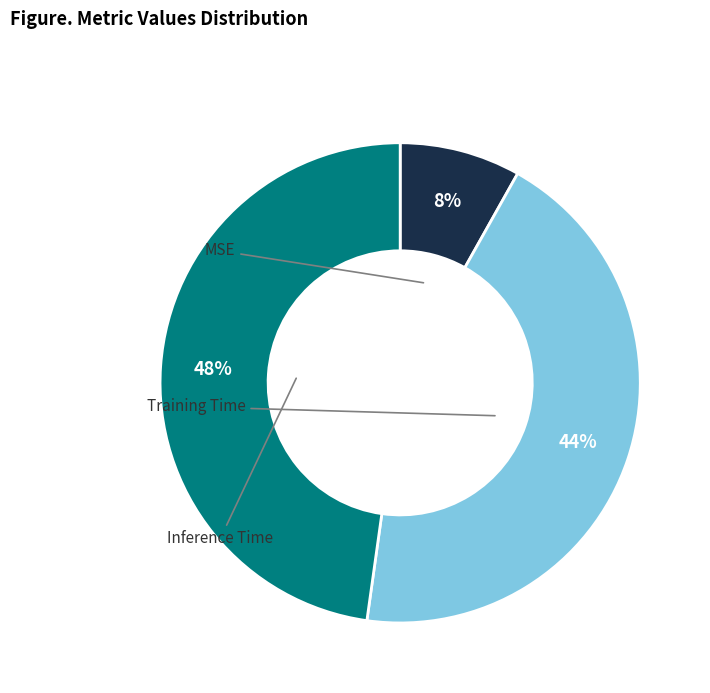

To the nearest percent, what is the average slice percentage?

33%